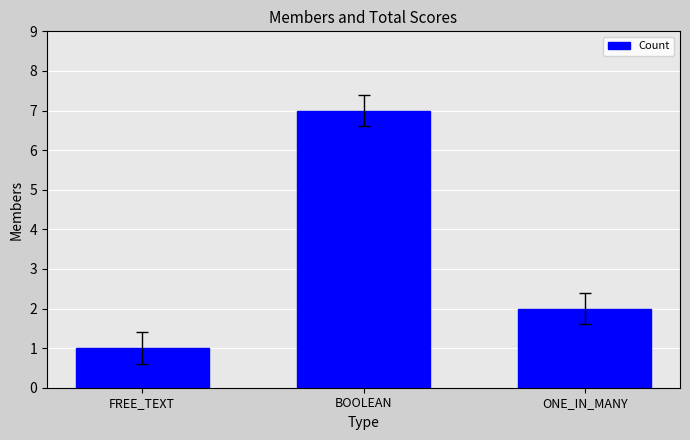

How many data points does each series have?

3